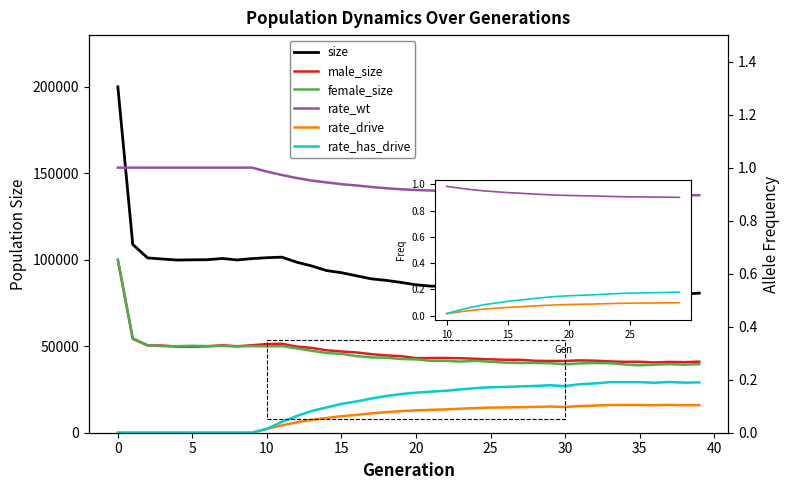

What is the difference between the maximum and minimum values in the female_size series?

61109.0